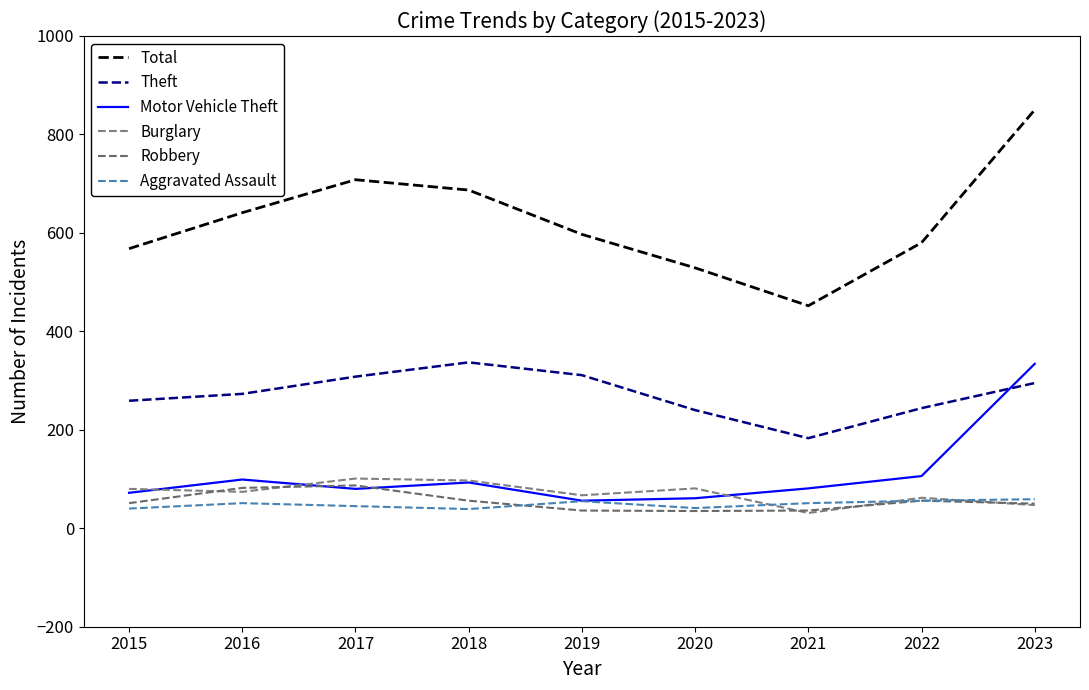

Does the chart display data point markers on the line(s)?

No